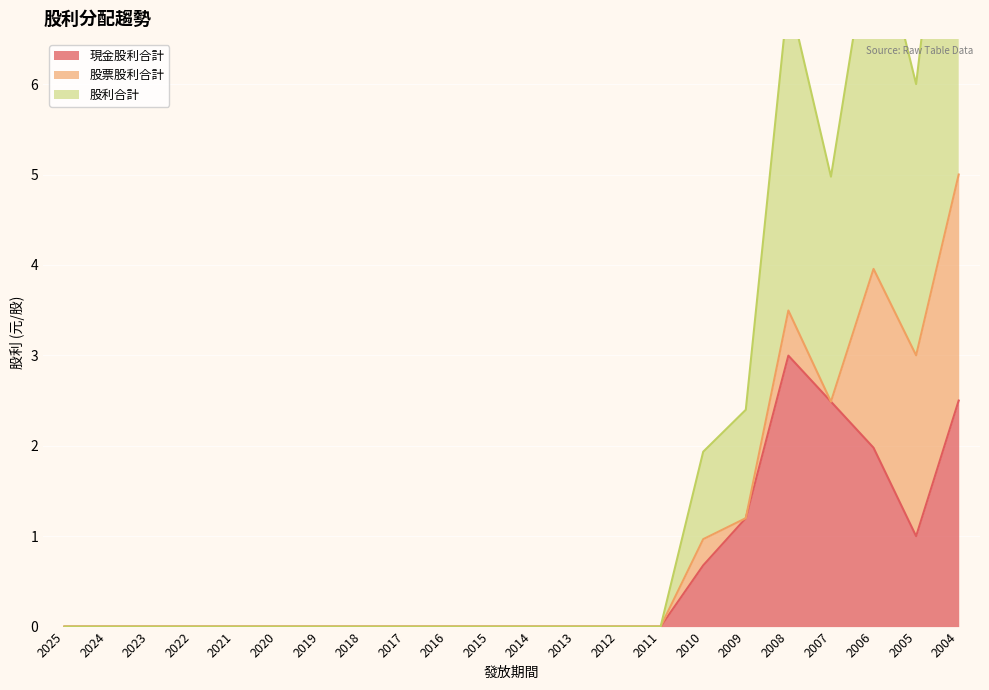

The 現金股利合計 series shows 1.0 at 2005. True or false?

True